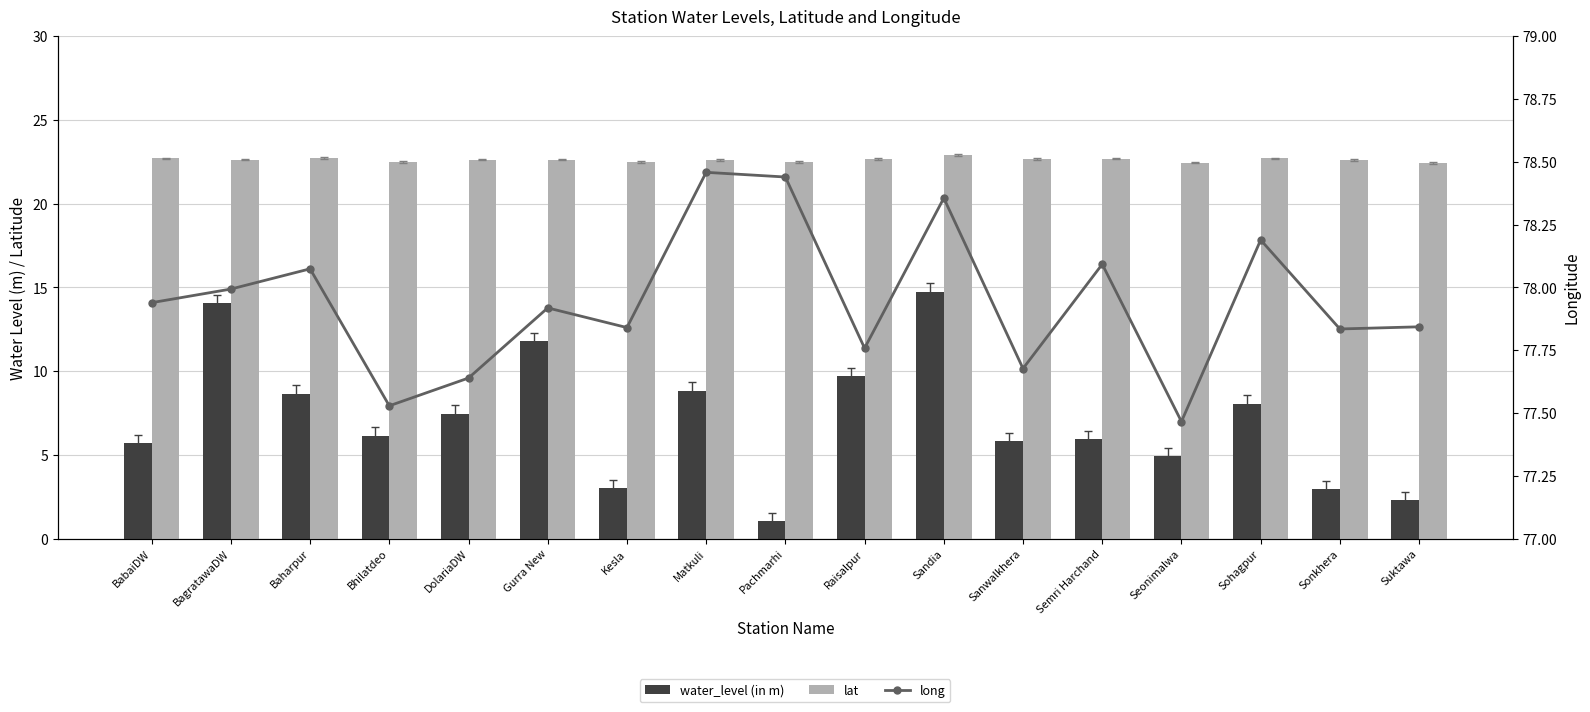

What is the minimum value shown in the chart?

1.0